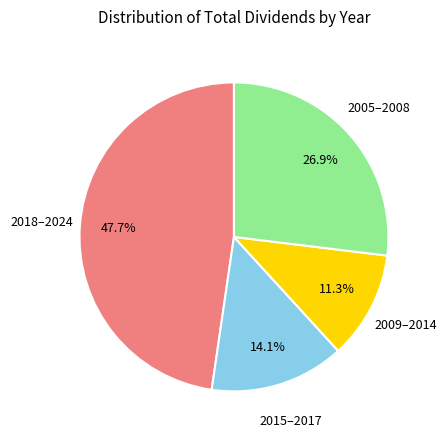

Is there a majority slice in this chart?

No